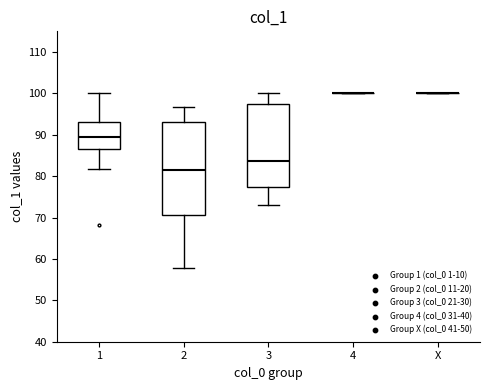

Reading left to right, read every box against the y-axis: the position of its median line, the range the box covers, and the ends of its whiskers. The values are not printed on the chart, so give them approximately, as read against the axis.

1: median 89, box 87 to 93, whiskers 82 to 100
2: median 82, box 71 to 93, whiskers 58 to 97
3: median 84, box 77 to 97, whiskers 73 to 100
4: box collapsed to a line at 100, whiskers 100 to 100
X: box collapsed to a line at 100, whiskers 100 to 100